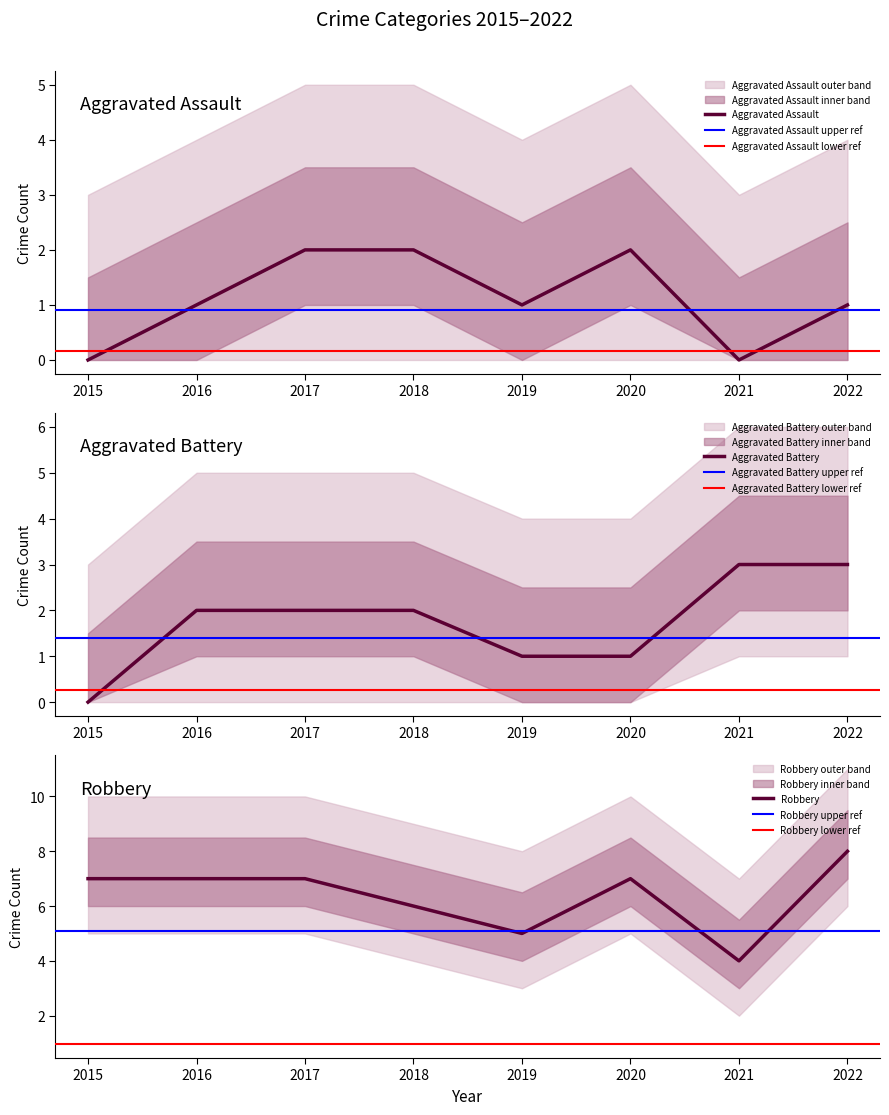

At which category does Robbery reach its first local peak?

2020